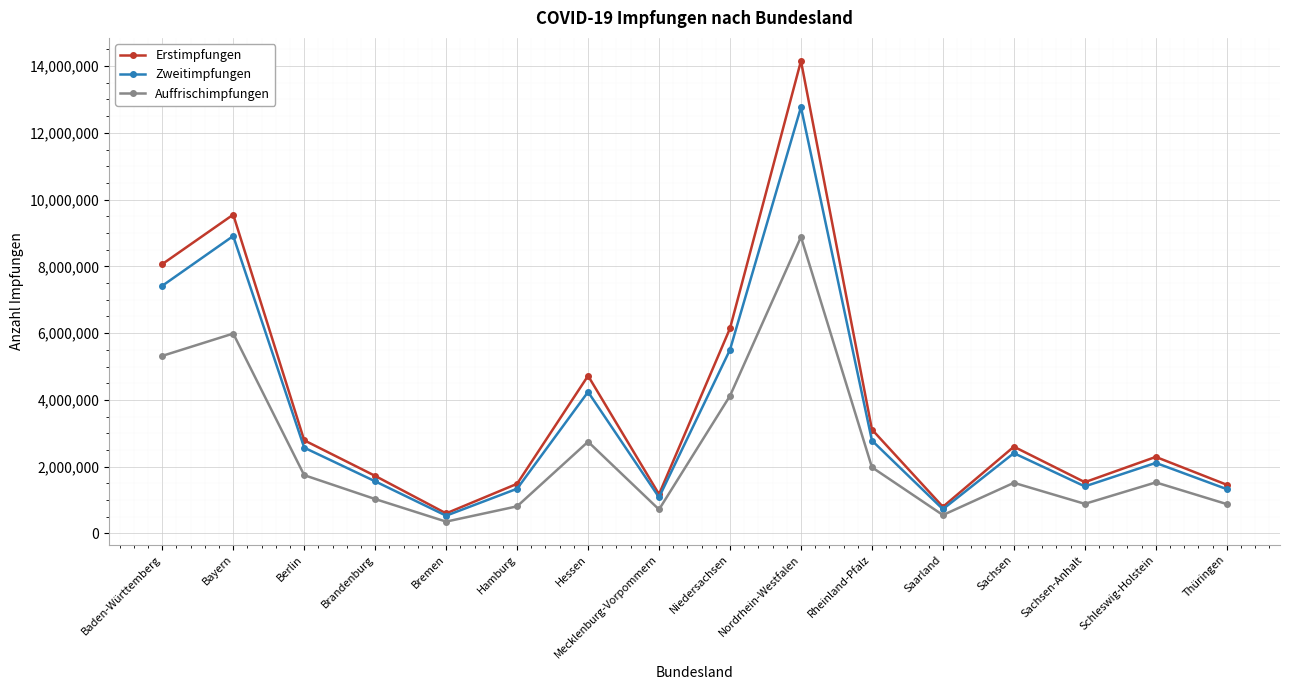

What value does the Zweitimpfungen series have at Rheinland-Pfalz, to the nearest 100?

2783800